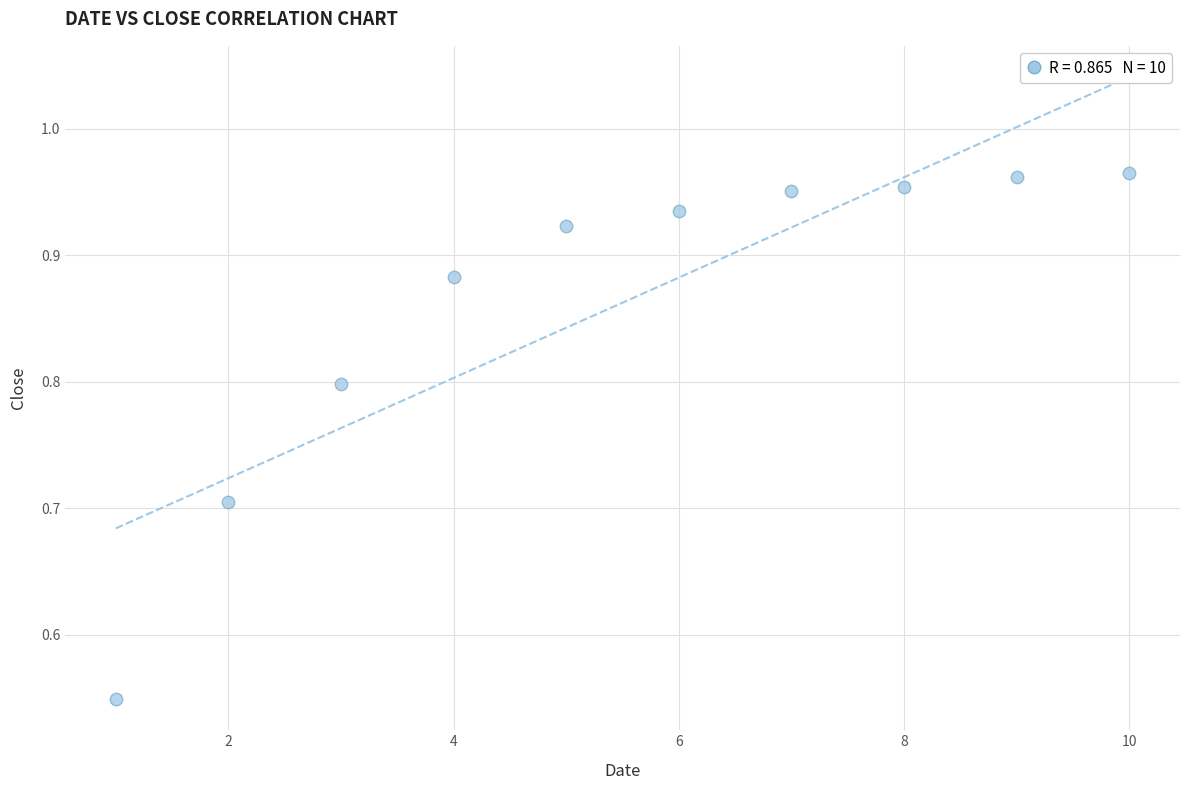

What is the range of X values (max minus min)?

9.0